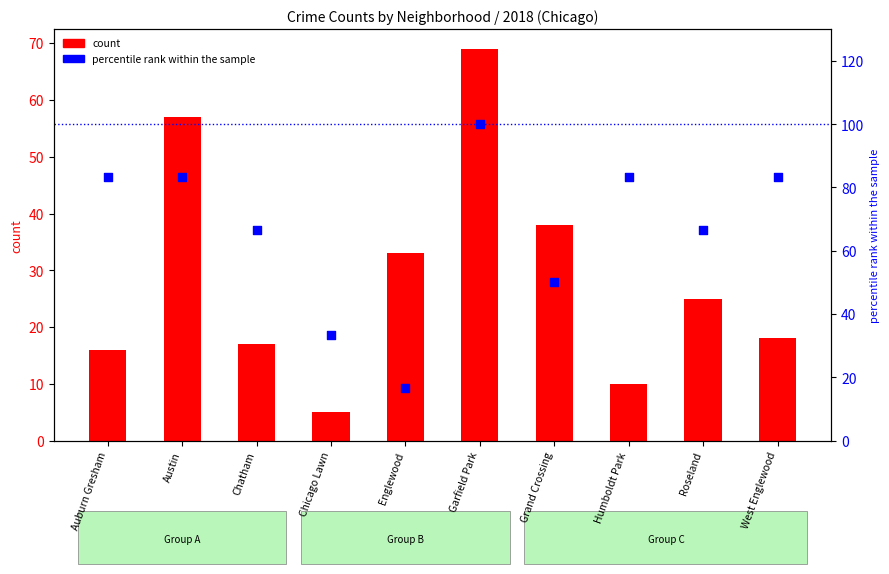

What are all the series names shown in the legend?

count, percentile rank within the sample